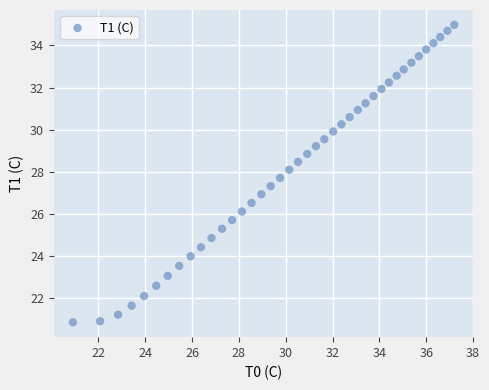

What is the range of X values (max minus min)?

16.3